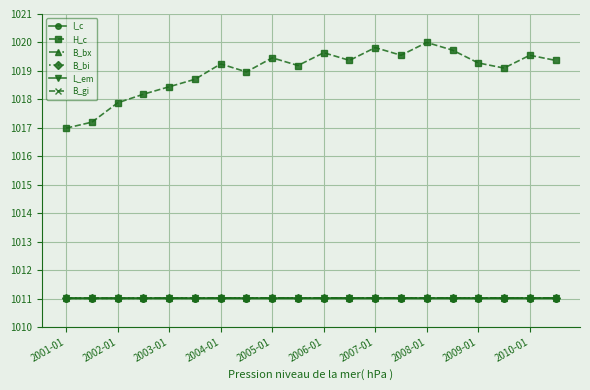

What are all the series names shown in the legend?

I_c, H_c, B_bx, B_bi, L_em, B_gi